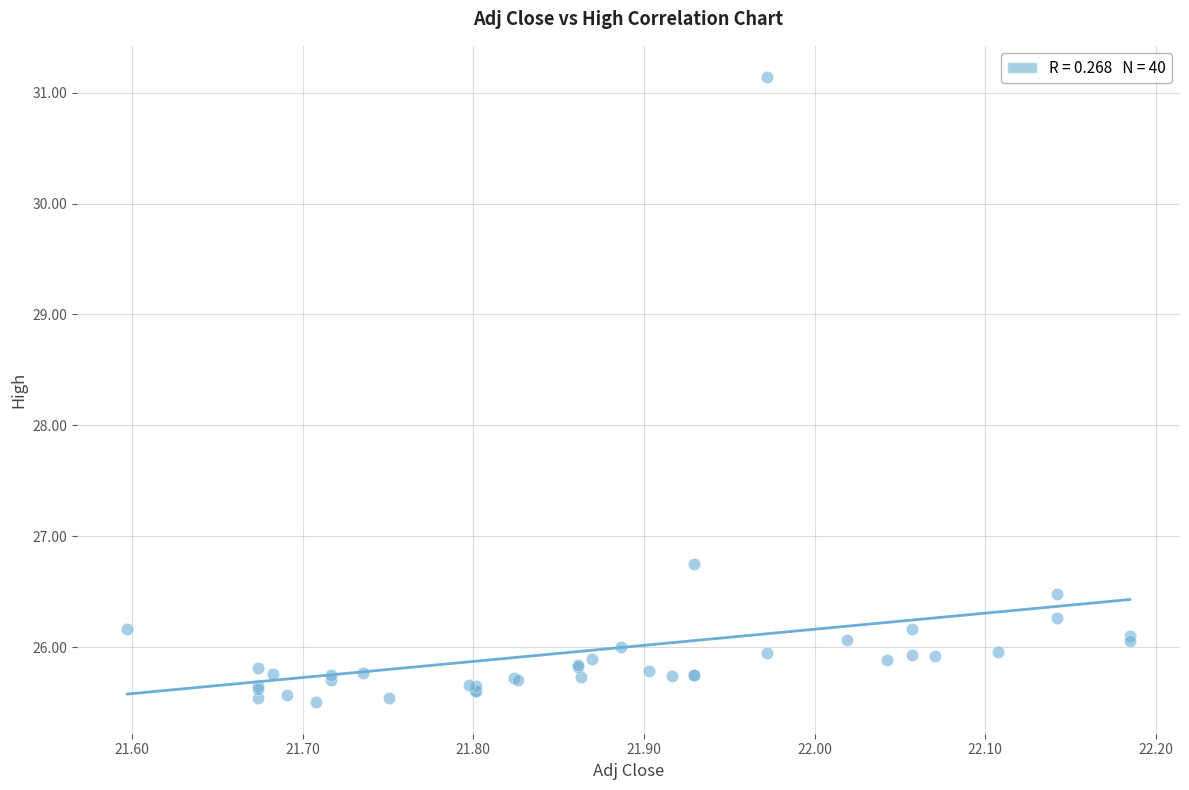

What Y value in the scatter plot is closest to 28?

26.8